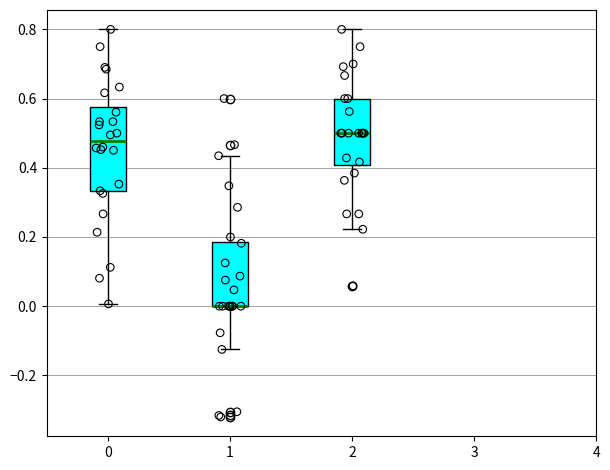

Reading left to right, transcribe this box plot: for each box, give where its median line is, the range the box spans, and where its two whiskers end, as read against the y-axis. The values are not printed on the chart, so give them approximately, as read against the axis.

0: median 0.48, box 0.34 to 0.58, whiskers 0.00 to 0.80
1: median 0.00 (drawn on the box's lower edge), box 0.00 to 0.18, whiskers -0.12 to 0.44
2: median 0.50, box 0.40 to 0.60, whiskers 0.22 to 0.80